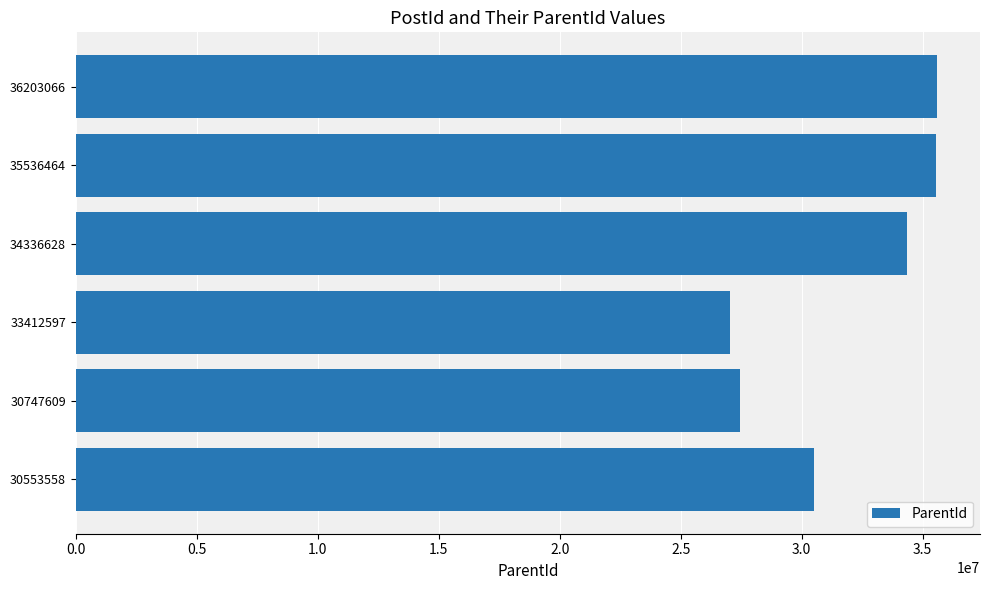

What is the change in value from 30553558 to 36203066?

+5065829